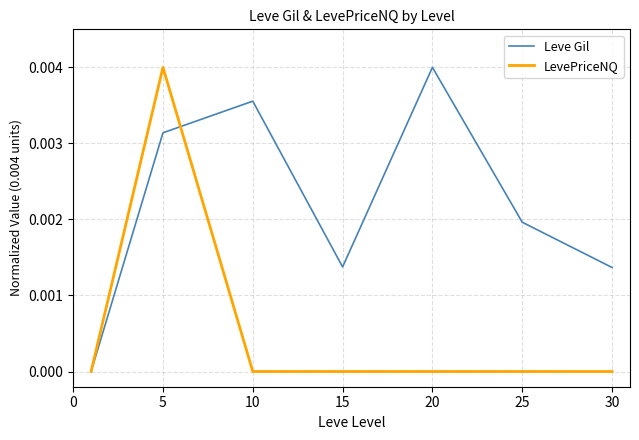

Is this an area chart (filled region under the line)?

No